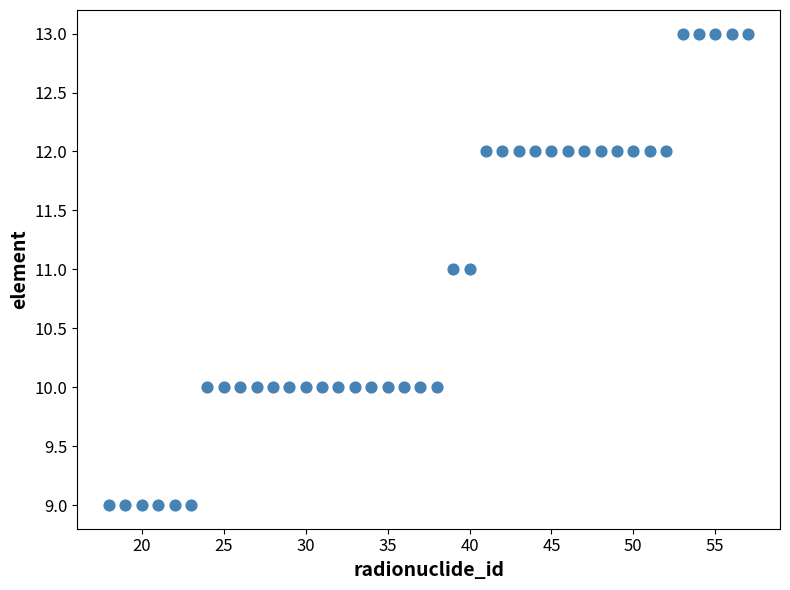

What is the range of Y values (max minus min)?

4